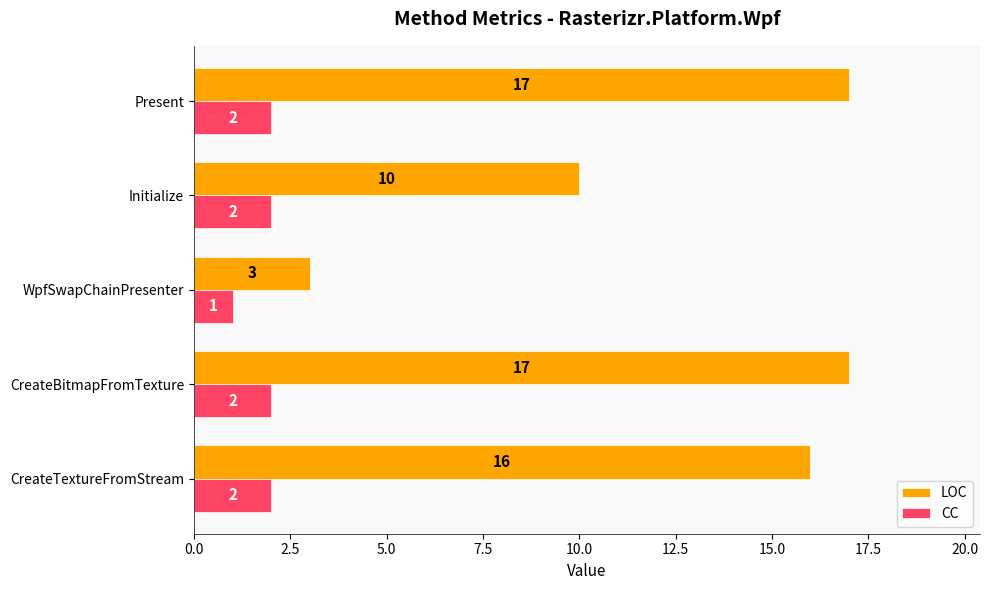

The value of CC at Initialize is 1. True or false?

False